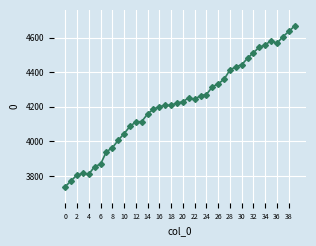

What is the greatest value displayed?

4667